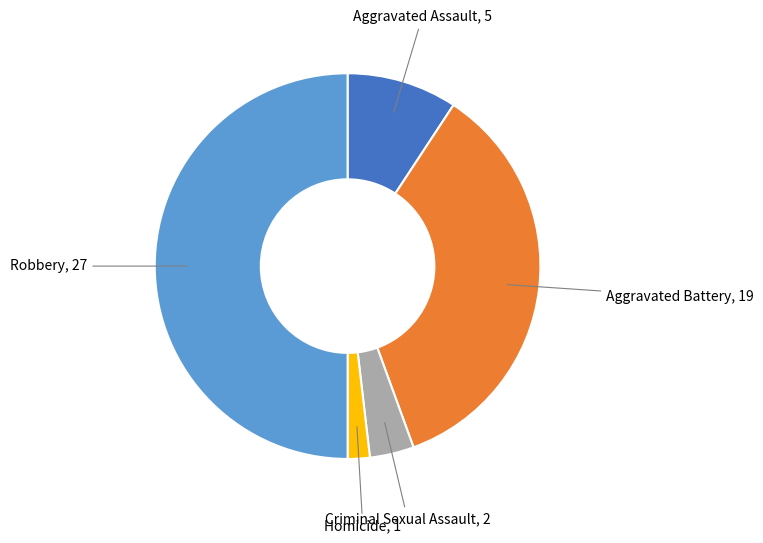

To the nearest percent, what is the difference between the largest and smallest slice percentages?

48%